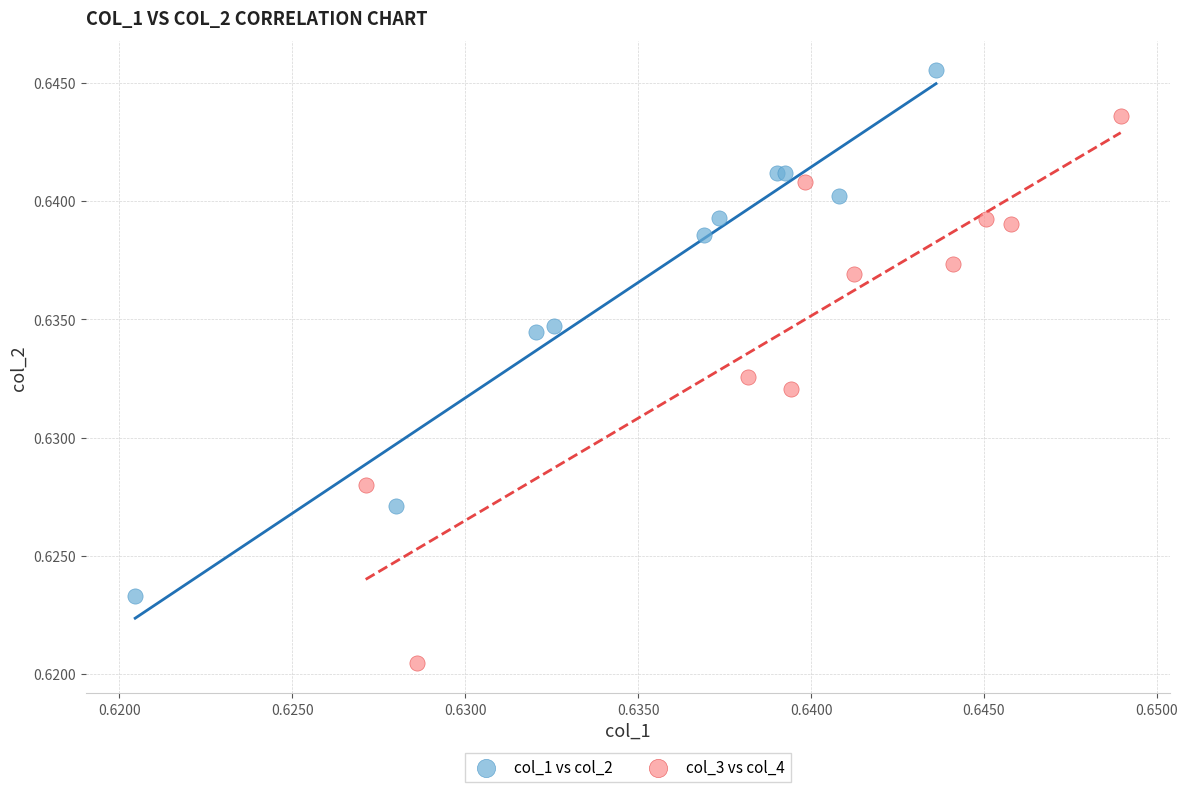

Which series has the widest spread of Y values?

col_3 vs col_4